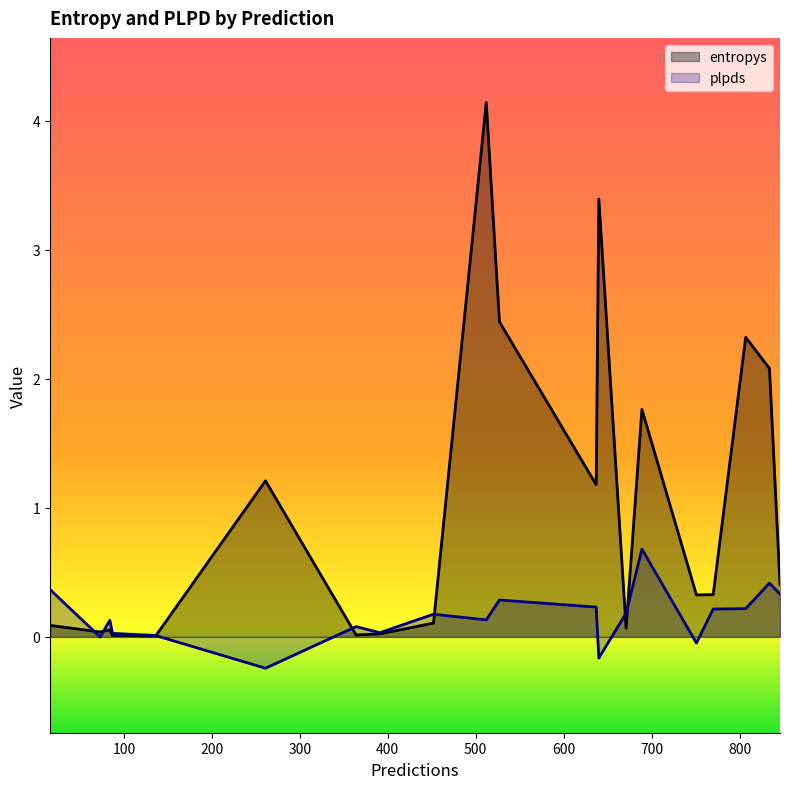

What is the total value across all series at 637?

1.4